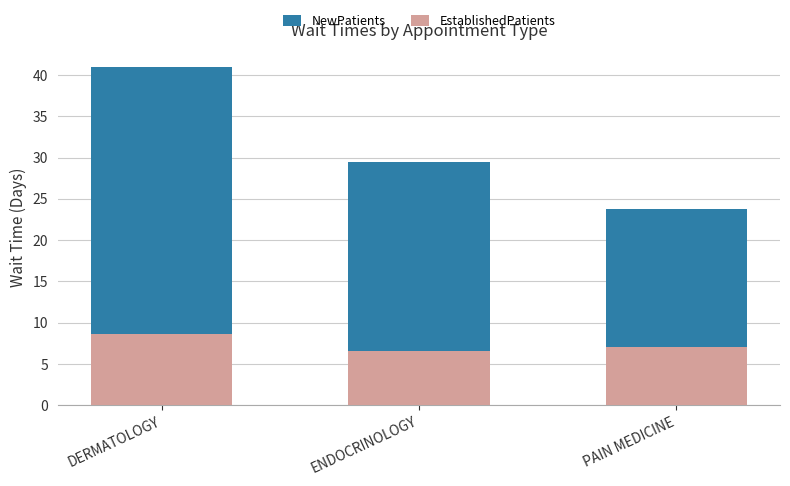

Reading right to left, list all the values displayed in this chart.

NewPatients: 23.8	29.5	41.0
EstablishedPatients: 7.0	6.6	8.6